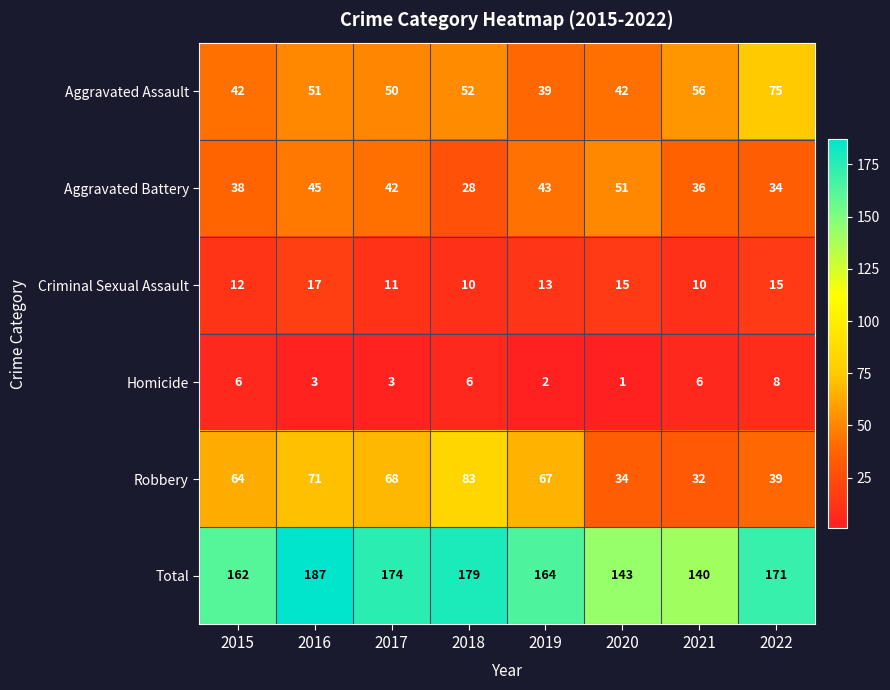

Which category has the highest value across all series?

2016